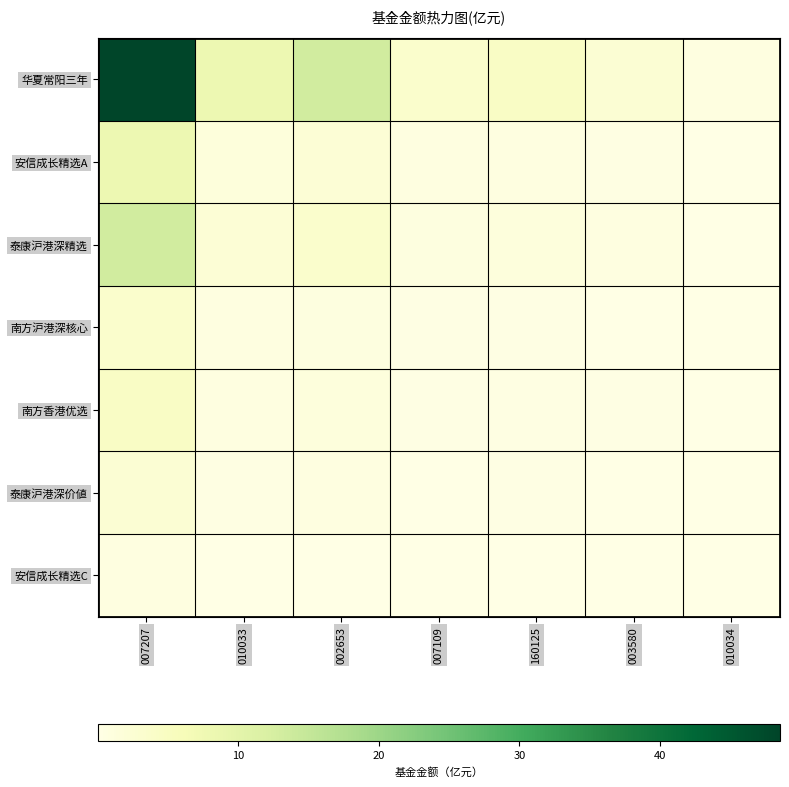

Reading right to left, list all the values displayed in this chart.

华夏常阳三年: 010034=0.6	003580=2.6	160125=4.5	007109=3.5	002653=13.2	010033=8.1	007207=48.5
安信成长精选A: 010034=0.1	003580=0.4	160125=0.7	007109=0.6	002653=2.2	010033=1.3	007207=8.1
泰康沪港深精选: 010034=0.2	003580=0.7	160125=1.2	007109=0.9	002653=3.6	010033=2.2	007207=13.2
南方沪港深核心: 010034=0.0	003580=0.2	160125=0.3	007109=0.2	002653=0.9	010033=0.6	007207=3.5
南方香港优选: 010034=0.1	003580=0.2	160125=0.4	007109=0.3	002653=1.2	010033=0.7	007207=4.5
泰康沪港深价値: 010034=0.0	003580=0.1	160125=0.2	007109=0.2	002653=0.7	010033=0.4	007207=2.6
安信成长精选C: 010034=0.0	003580=0.0	160125=0.1	007109=0.0	002653=0.2	010033=0.1	007207=0.6